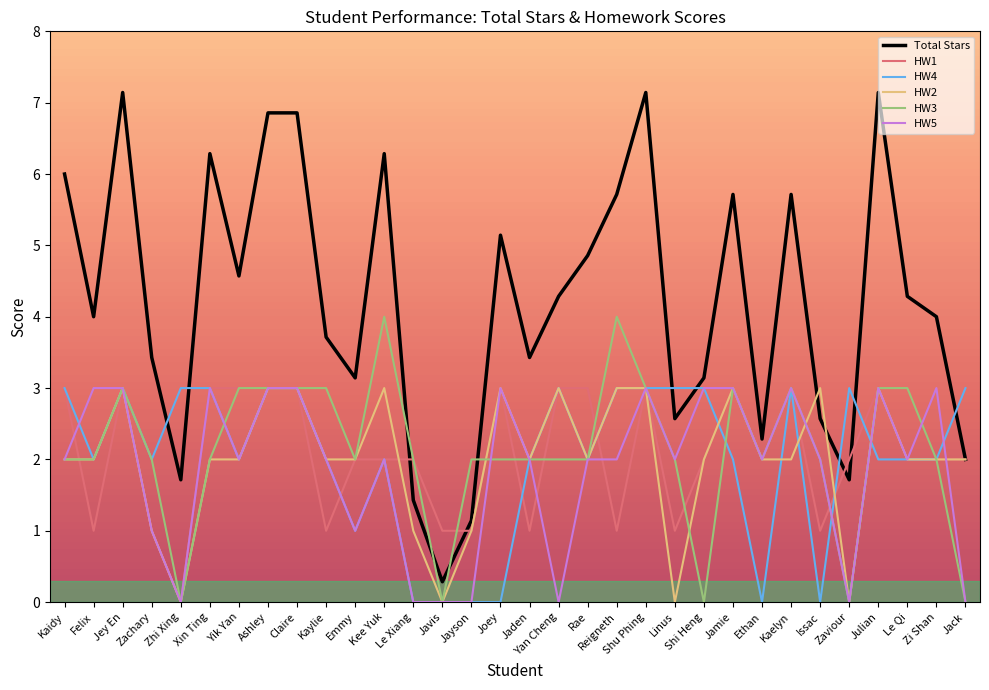

Which series changed the most between Kaidy and Yan Cheng?

HW5